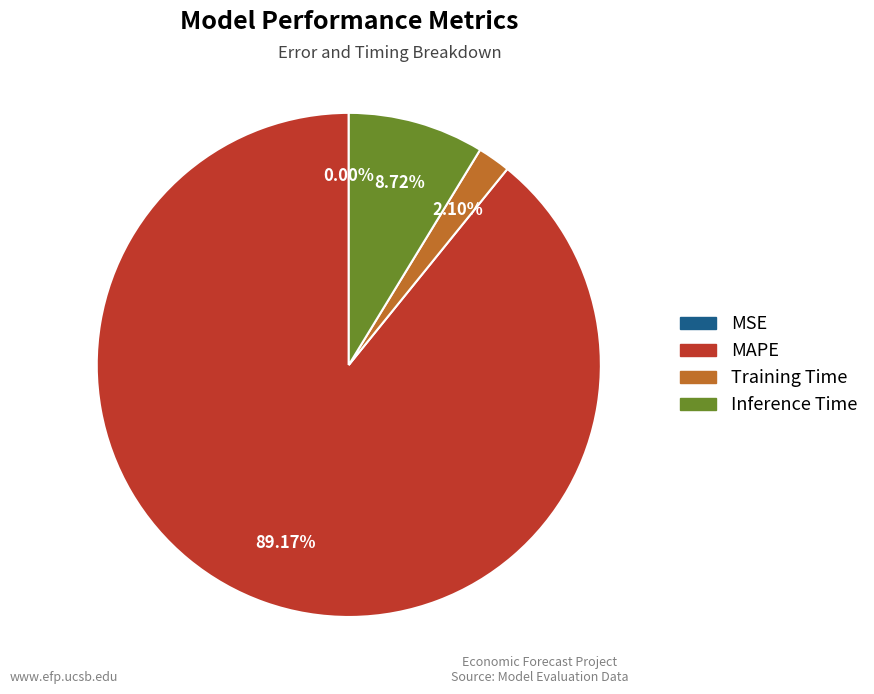

Is it true that Training Time is 2% of the pie?

True